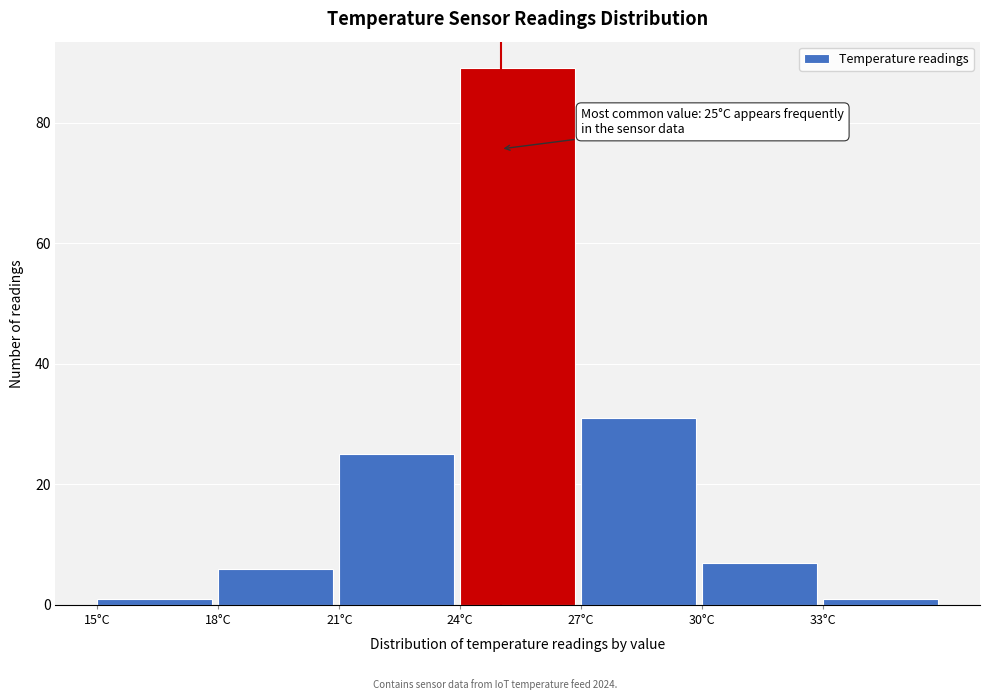

Over which range of the x-axis is the bar tallest?

24 to 27